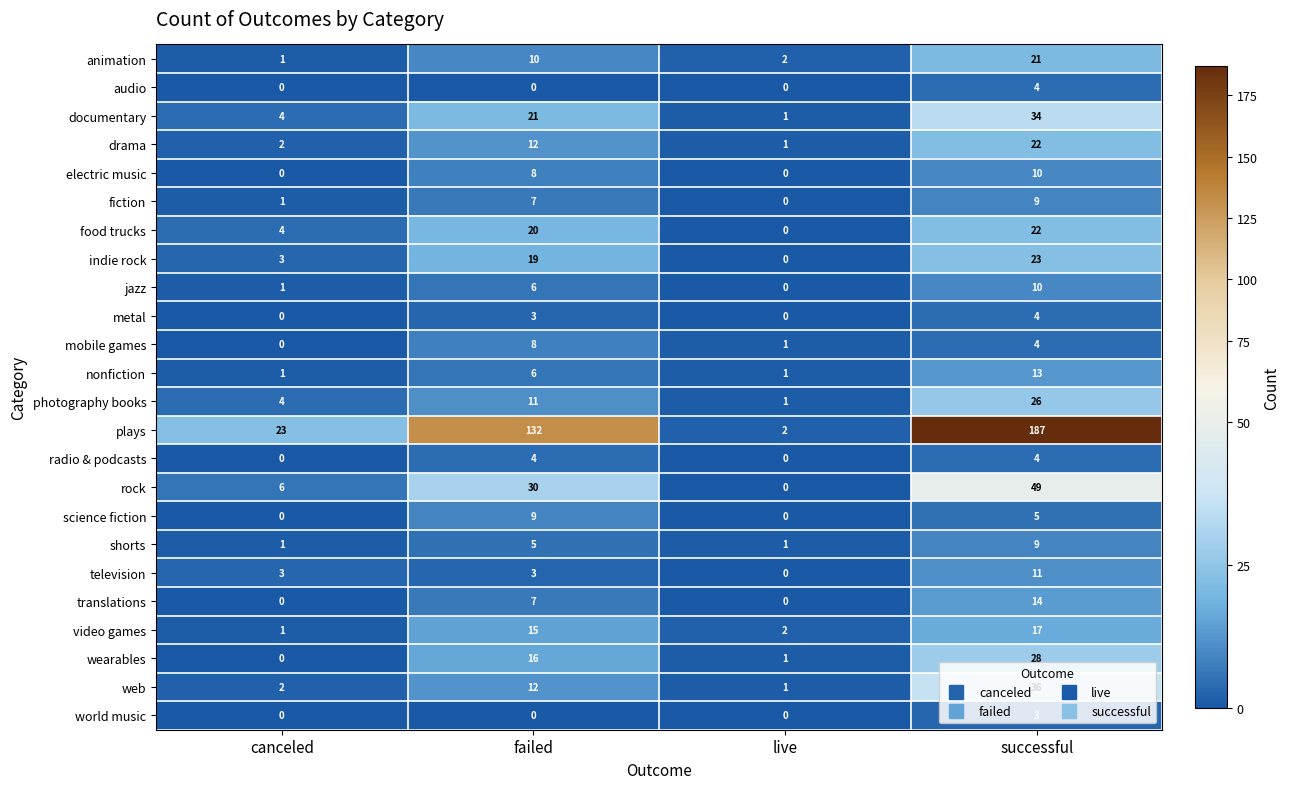

At which category is the sum across all series the highest?

successful